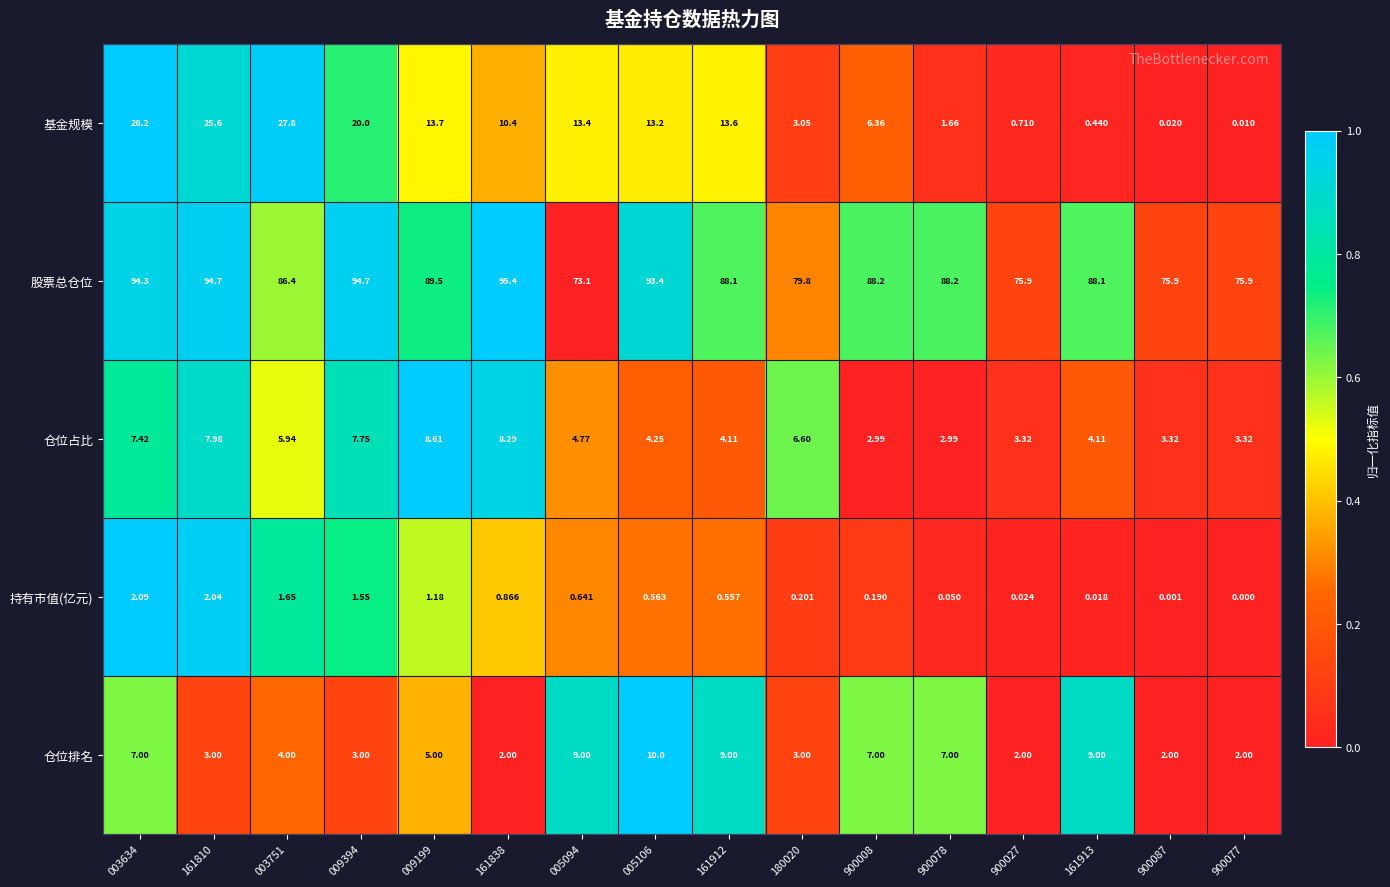

Is the value of 仓位排名 at 009199 greater than the value of 股票总仓位 at 161838?

No